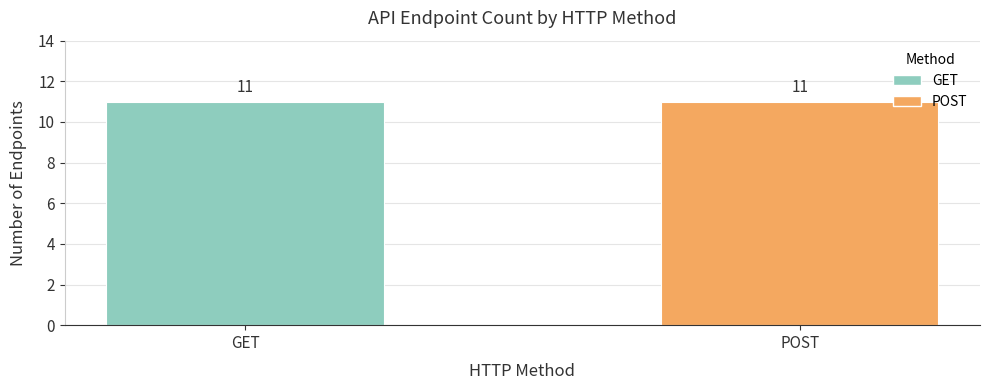

List the series in order of their peak value, highest first.

GET, POST